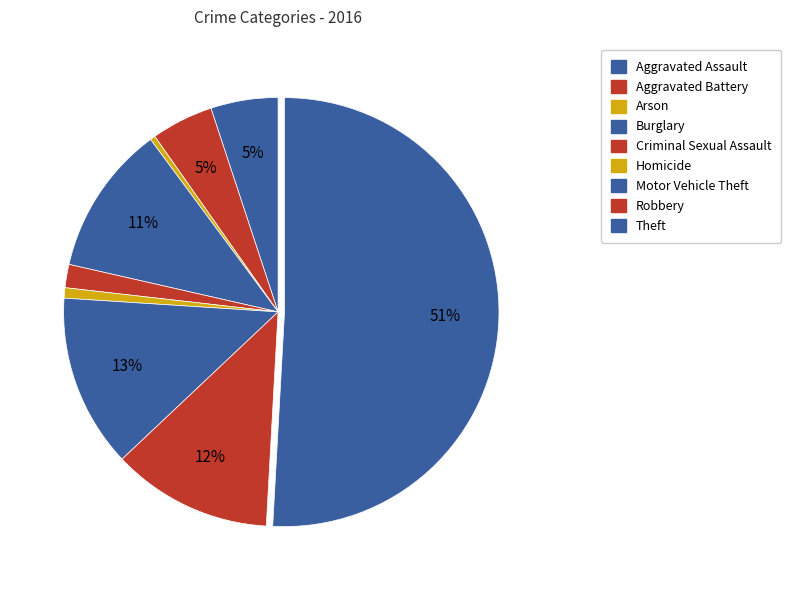

To the nearest percent, what portion does Theft represent?

51%